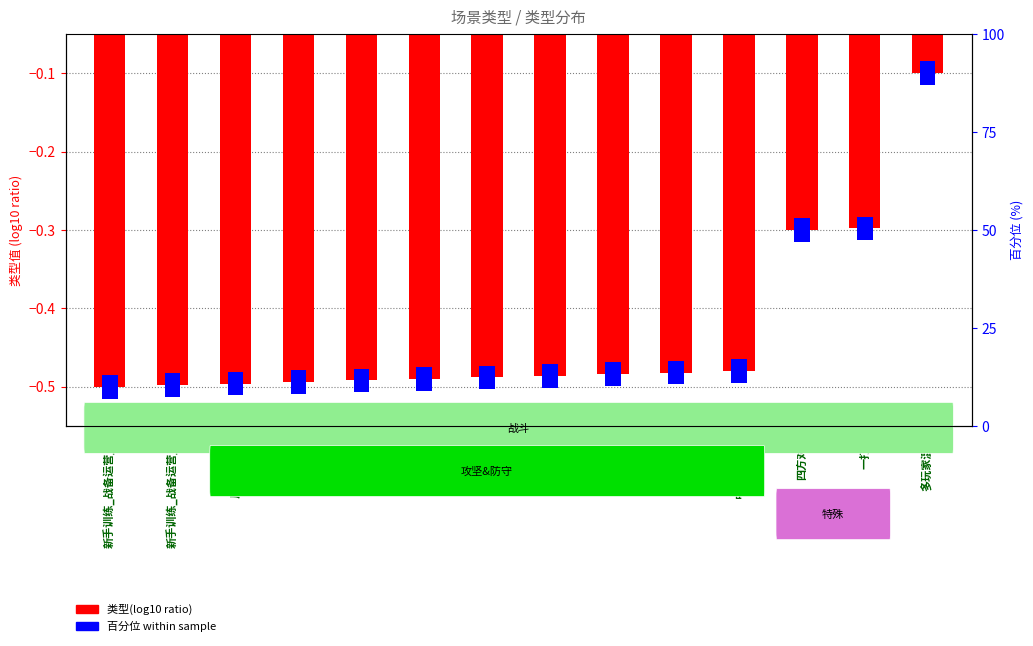

How many categories are shown in the chart?

14